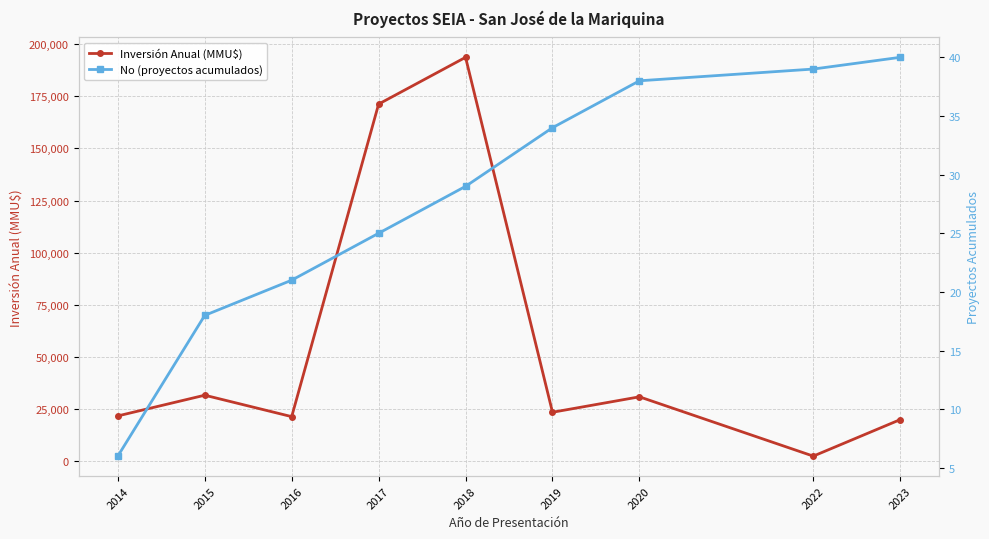

At which category is the sum across all series the highest?

2018